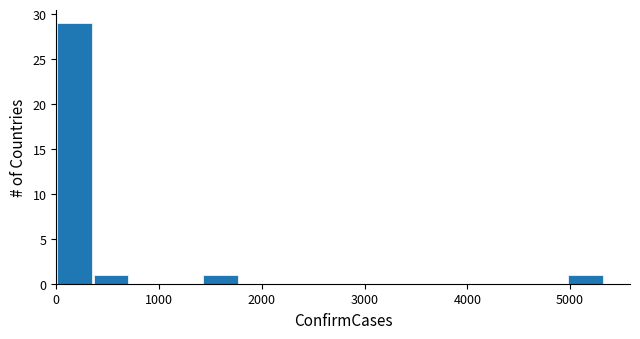

Around what value on the x-axis is the tallest bar? Give the approximate position of its centre, as read against the axis.

200